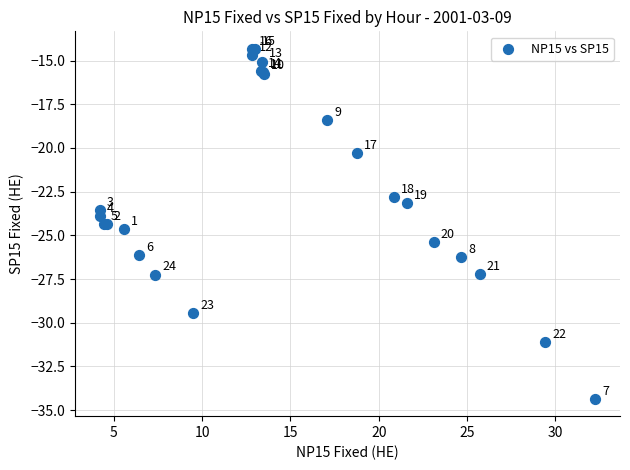

What Y value in the scatter plot is closest to -24?

-23.9